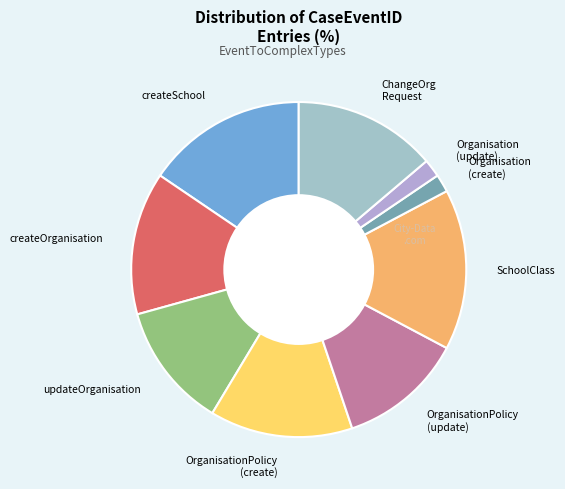

Is there a majority slice in this chart?

No